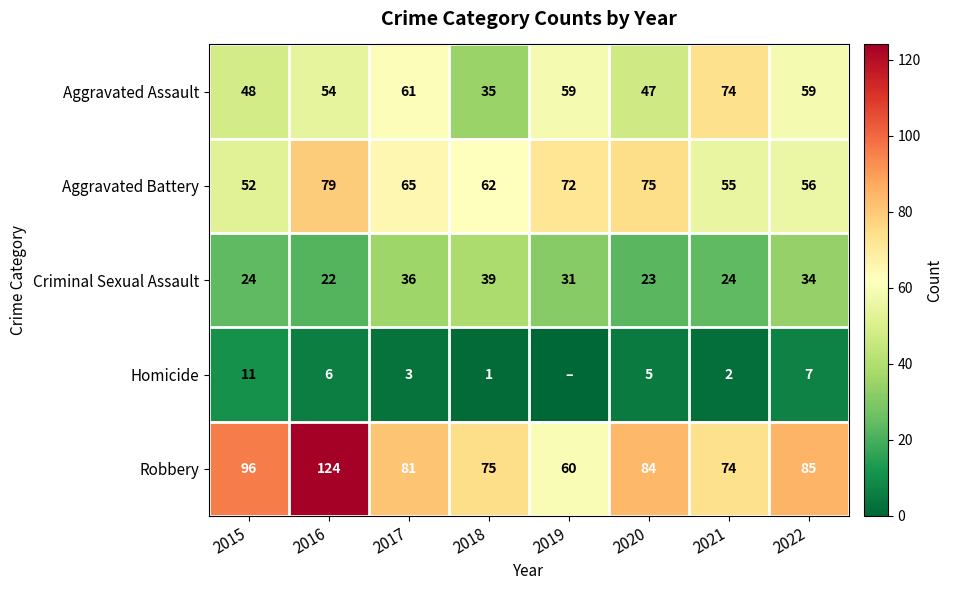

At which category is the sum across all series the highest?

2016